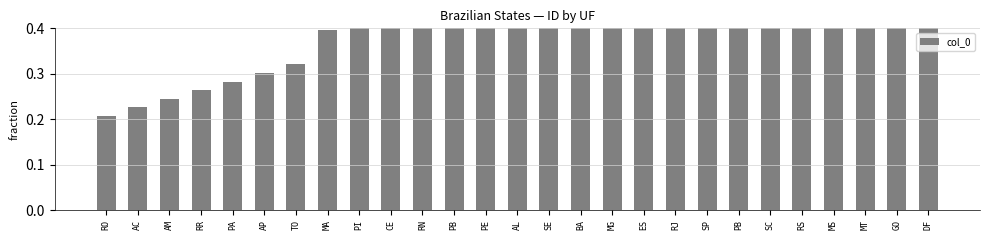

What is the label of the 13th bar from the right?

SE